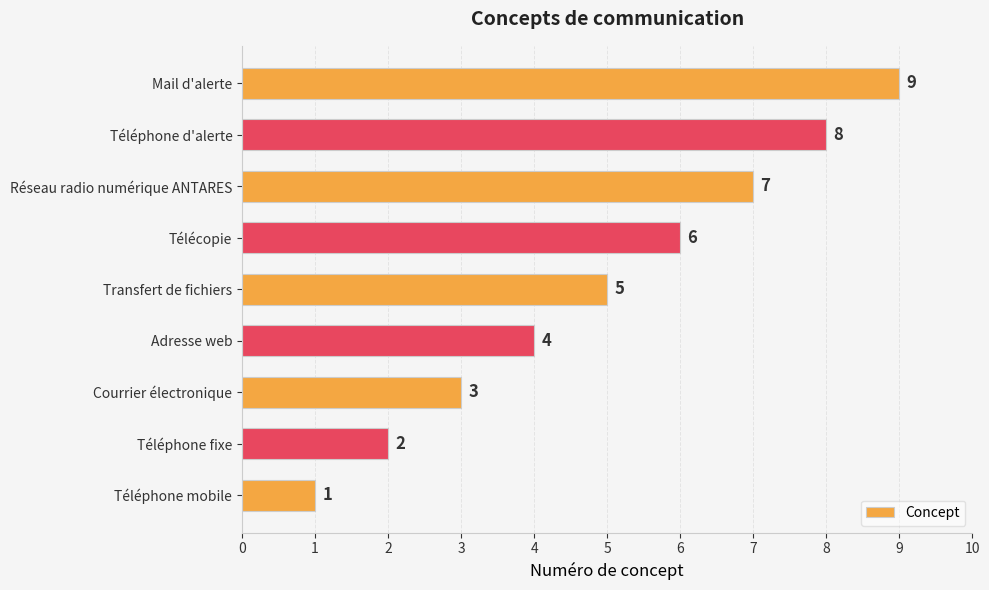

The value at Téléphone mobile is 0. True or false?

False